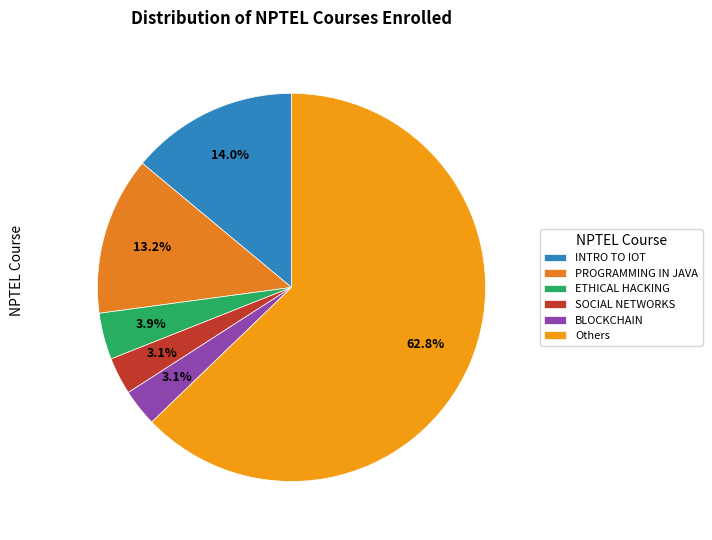

How many segments does this pie chart have?

6